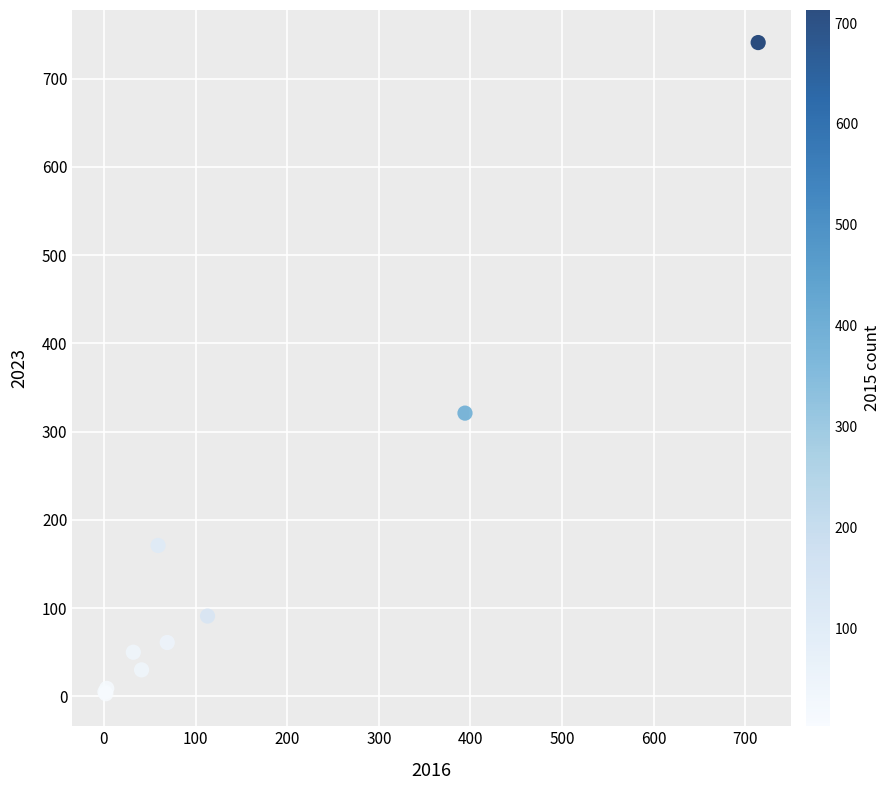

What Y value in the scatter plot is closest to 372?

321